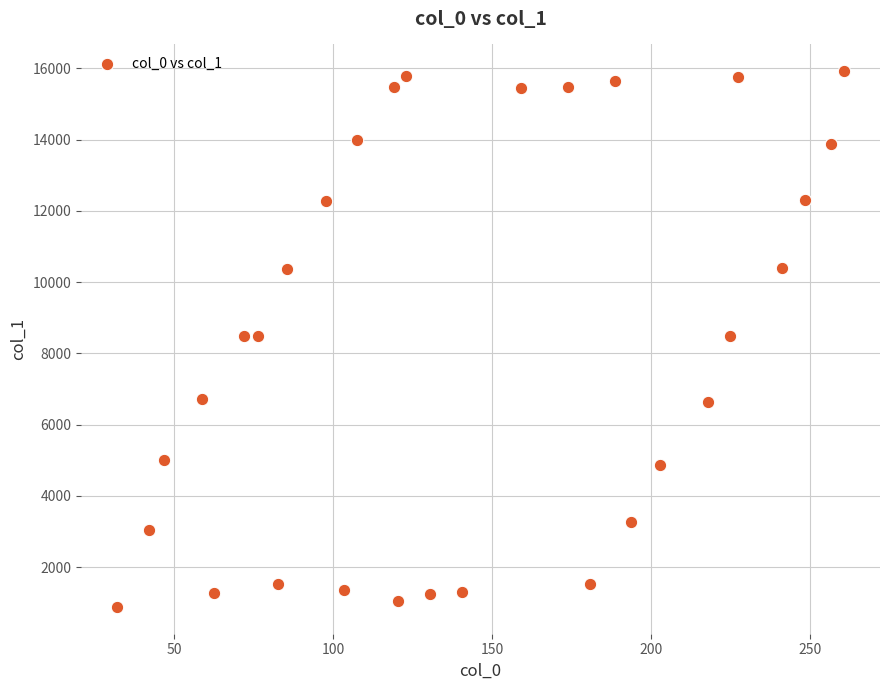

What is the range of X values (max minus min)?

228.4